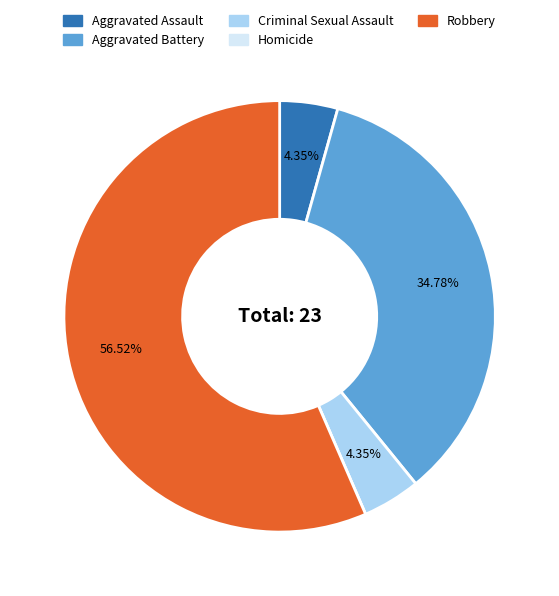

Which slice is the largest?

Robbery